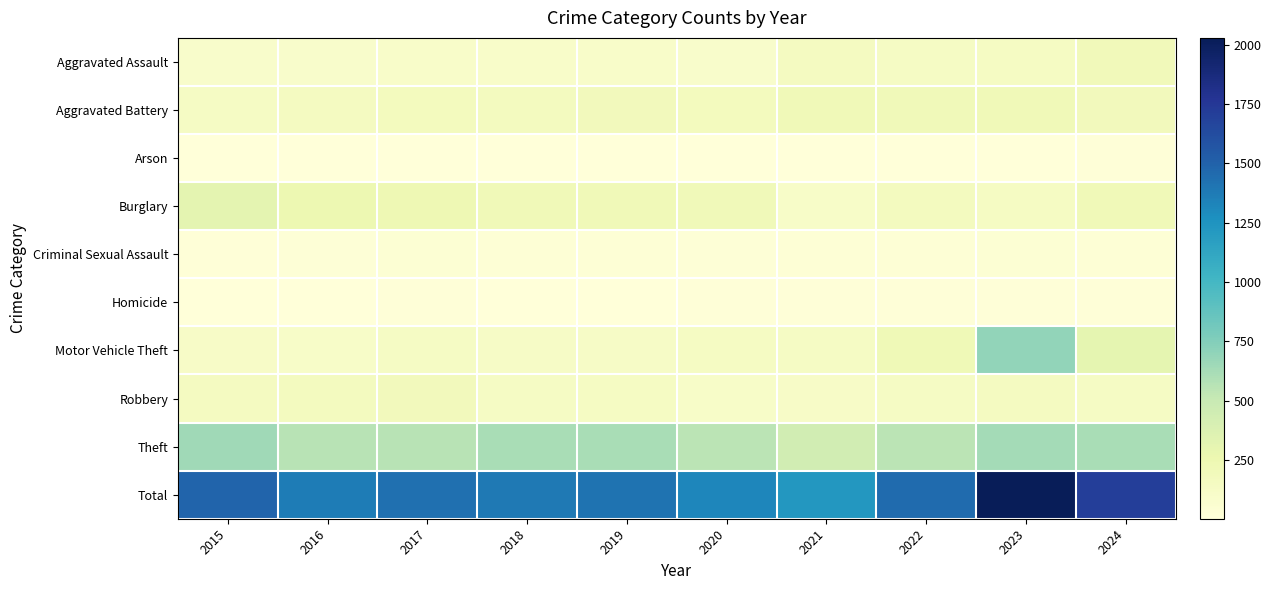

What is the total value across all series at 2018?

2766